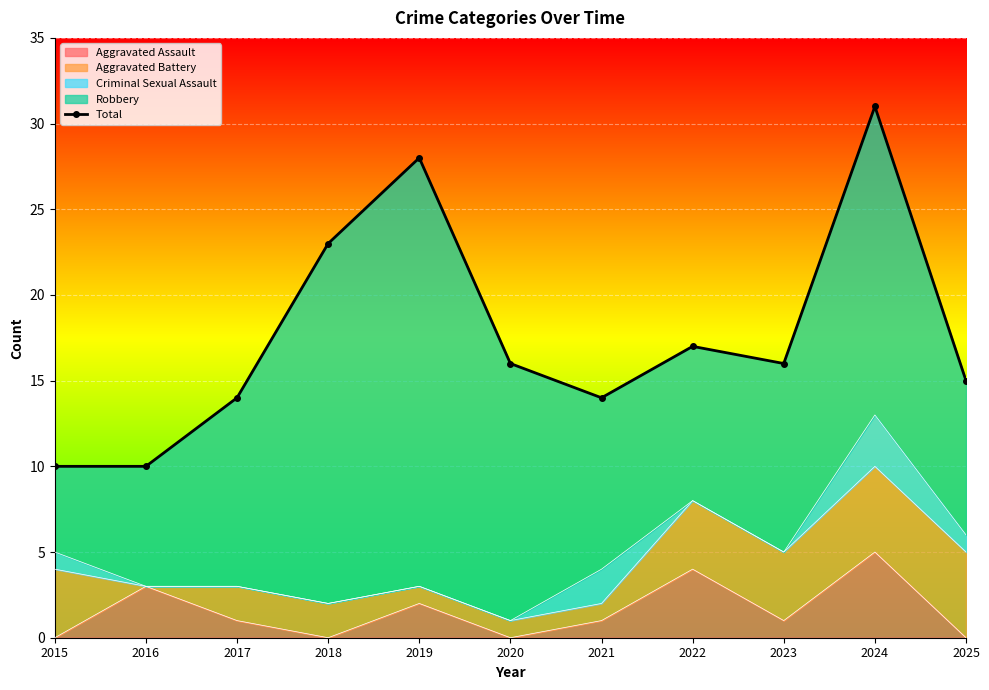

What is the value of the 2nd point from the left?

10